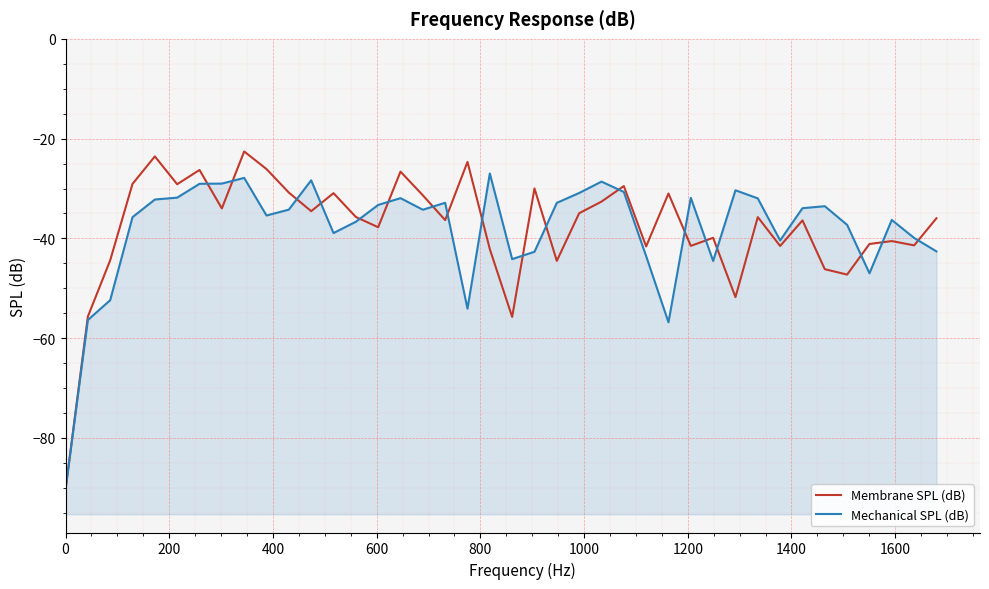

How many data points does each series have?

40